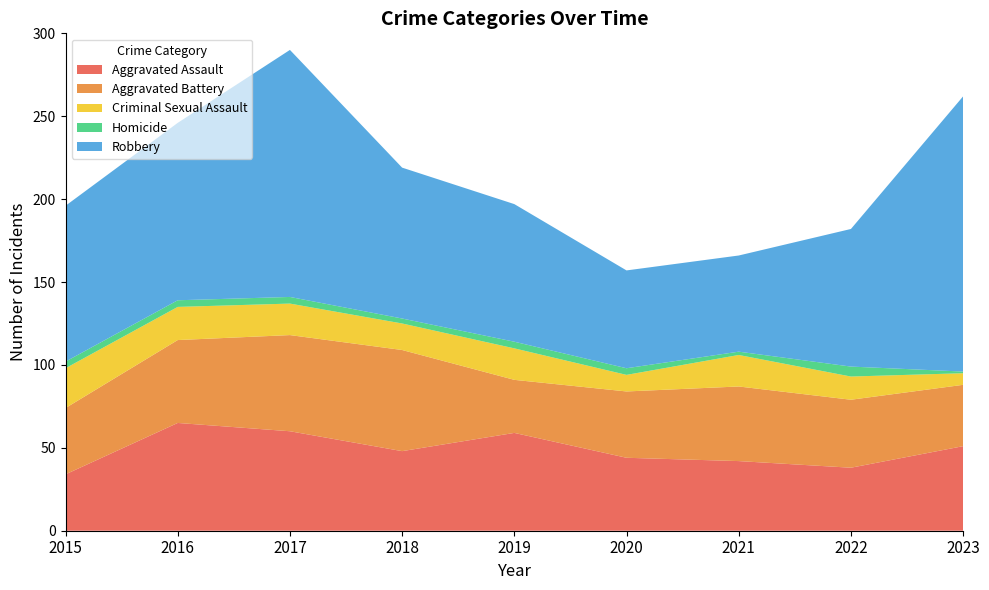

Reading right to left, what are all the values shown in this chart?

Aggravated Assault: 51	38	42	44	59	48	60	65	34
Aggravated Battery: 37	41	45	40	32	61	58	50	40
Criminal Sexual Assault: 7	14	19	10	19	16	19	20	24
Homicide: 1	6	2	4	4	3	4	4	4
Robbery: 166	83	58	59	83	91	149	107	94